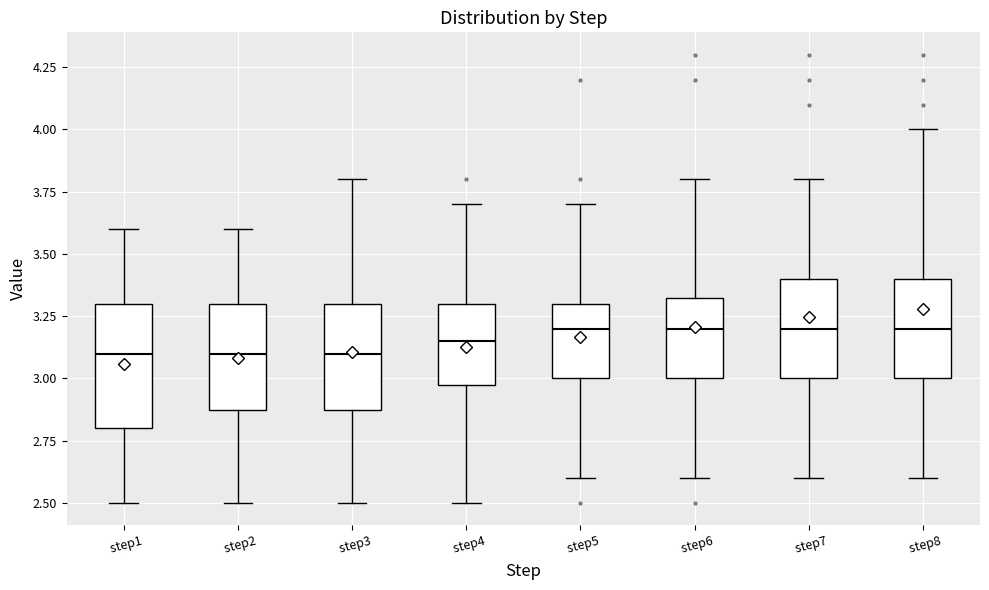

Where does the upper whisker of the box for step6 end on the y-axis? The values are not printed on the chart, so give them approximately, as read against the axis.

3.80